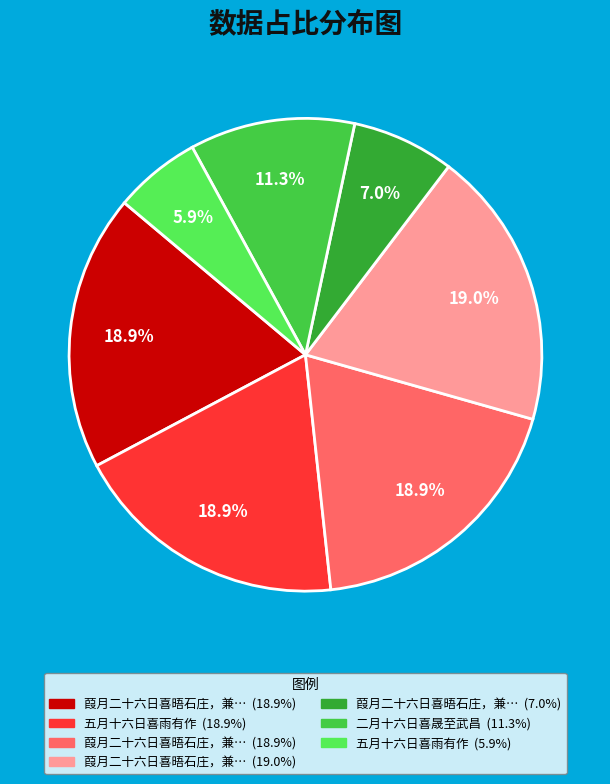

To the nearest percent, what is the average slice percentage?

14%